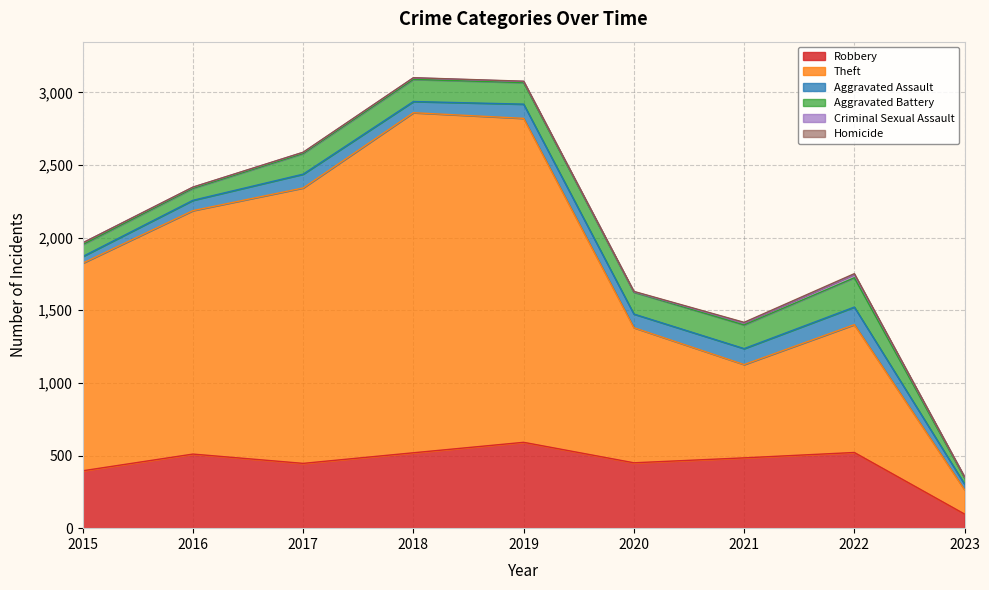

List the labels in order of Theft value, largest first.

2018, 2019, 2017, 2016, 2015, 2020, 2022, 2021, 2023